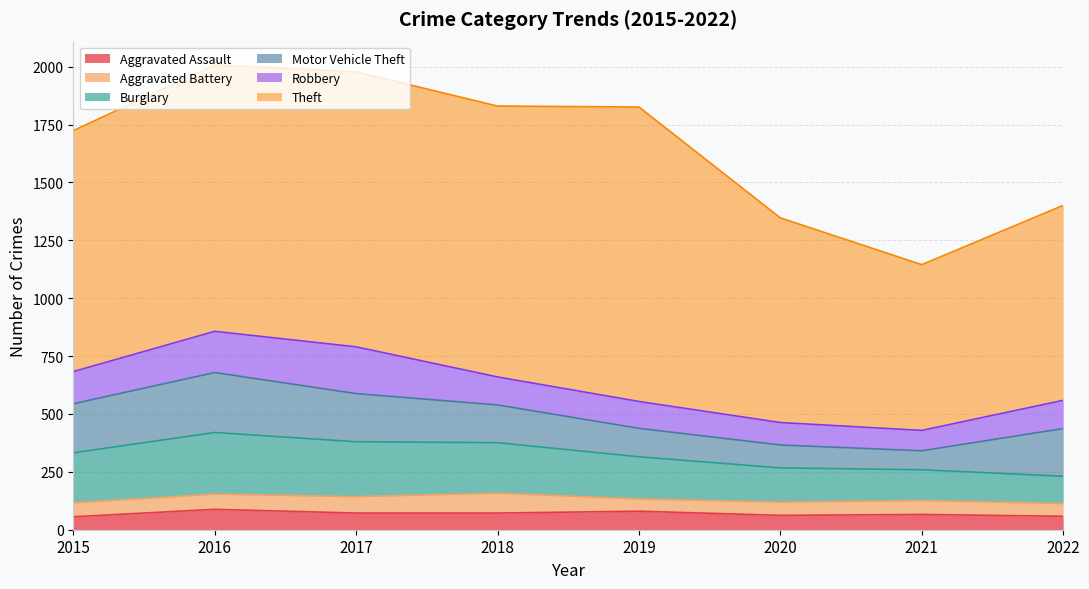

What is the difference between the Aggravated Assault values at 2022 and 2016?

30